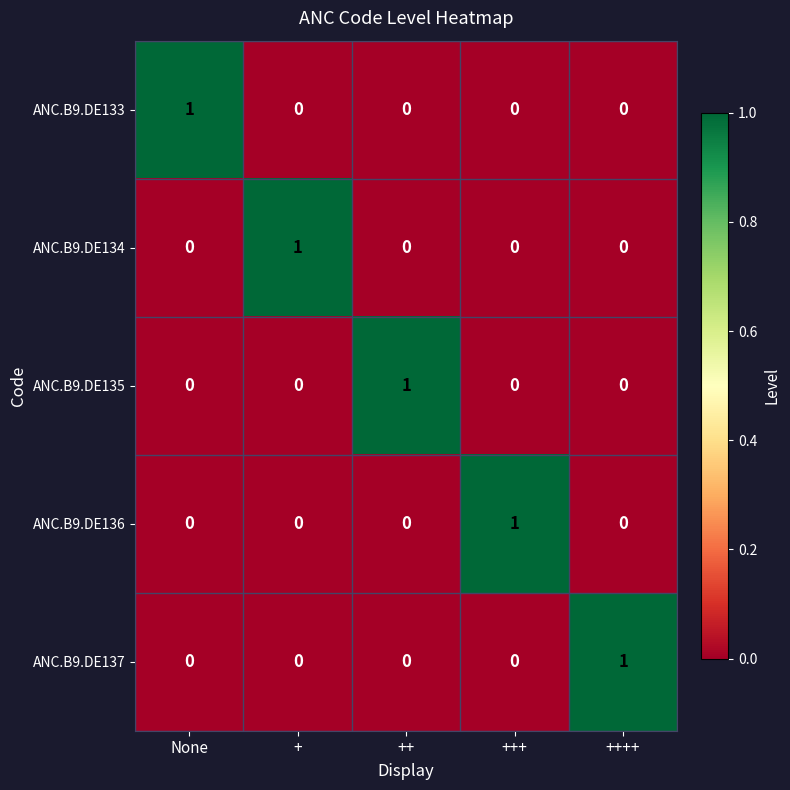

Reading right to left, list all the values displayed in this chart.

ANC.B9.DE133: ++++=0	+++=0	++=0	+=0	None=1
ANC.B9.DE134: ++++=0	+++=0	++=0	+=1	None=0
ANC.B9.DE135: ++++=0	+++=0	++=1	+=0	None=0
ANC.B9.DE136: ++++=0	+++=1	++=0	+=0	None=0
ANC.B9.DE137: ++++=1	+++=0	++=0	+=0	None=0